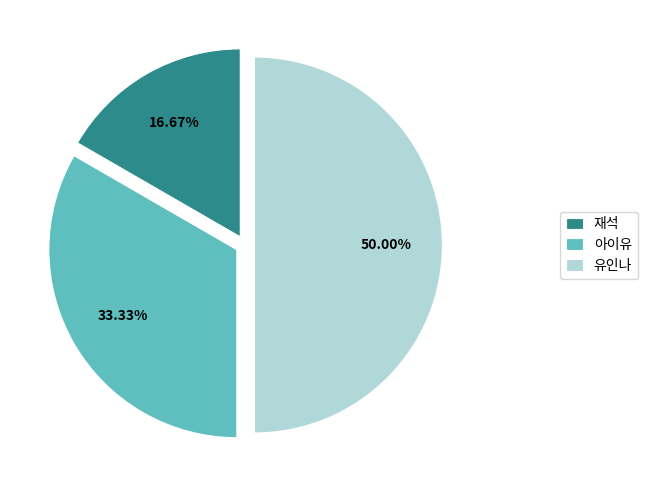

To the nearest percent, what is the difference between the largest and smallest slice percentages?

33%